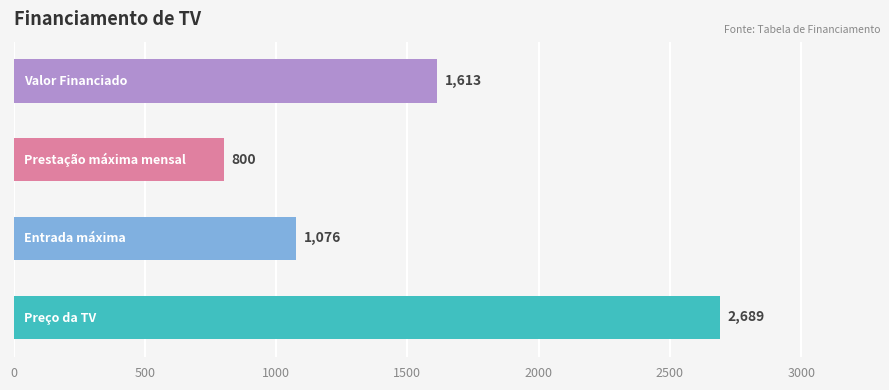

How many values are between 1076 and 2689?

3